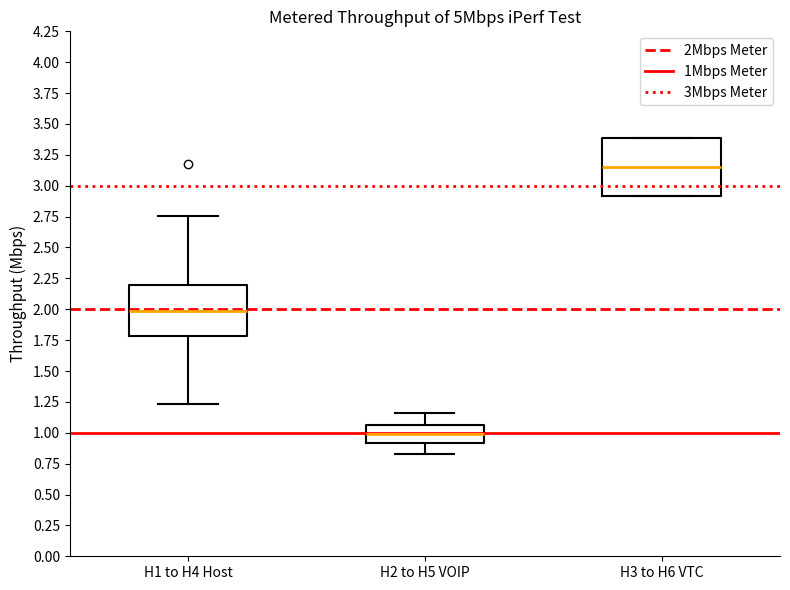

Reading left to right, transcribe this box plot: for each box, give where its median line is, the range the box spans, and where its two whiskers end, as read against the y-axis. The values are not printed on the chart, so give them approximately, as read against the axis.

H1 to H4 Host: median 2.00, box 1.80 to 2.20, whiskers 1.25 to 2.75
H2 to H5 VOIP: median 1.00, box 0.90 to 1.05, whiskers 0.85 to 1.15
H3 to H6 VTC: median 3.15, box 2.90 to 3.40, whiskers 2.90 to 3.40